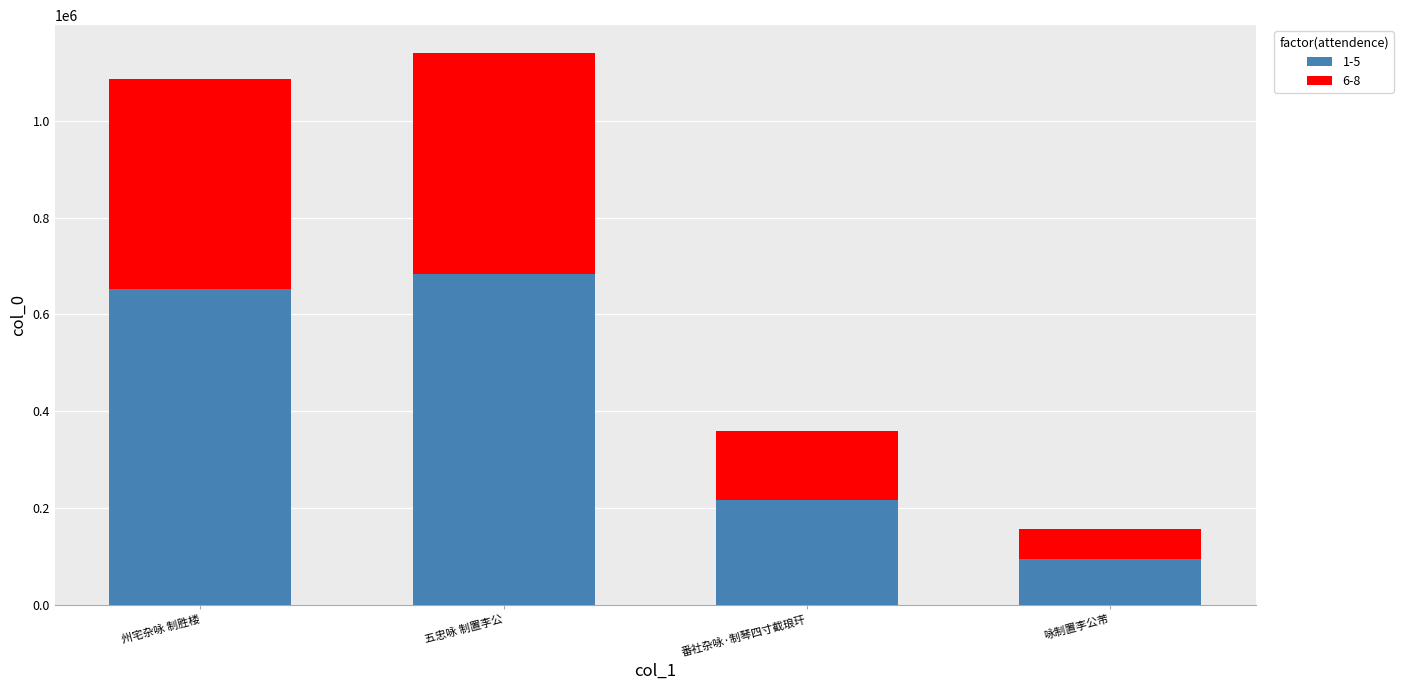

Rank the categories by 1-5 value from highest to lowest.

五忠咏 制置李公, 州宅杂咏 制胜楼, 番社杂咏·制琴四寸截琅玕, 咏制置李公芾